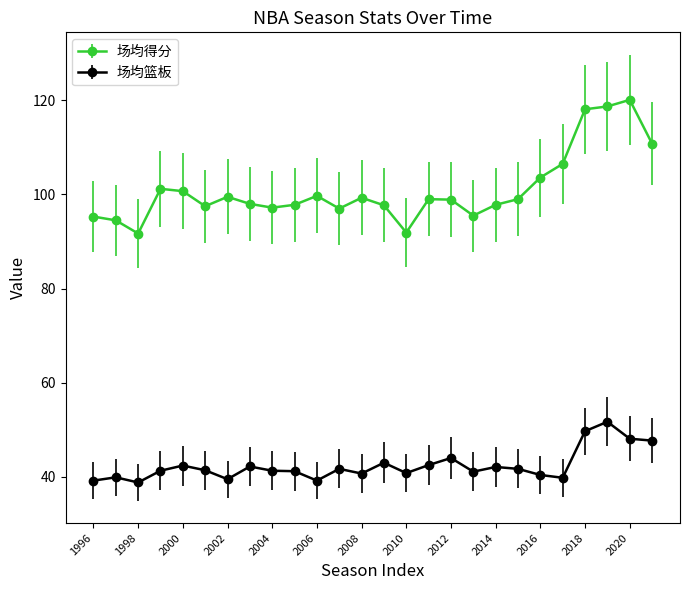

True or false: 场均篮板 has more than 2 points higher than both neighbors.

True